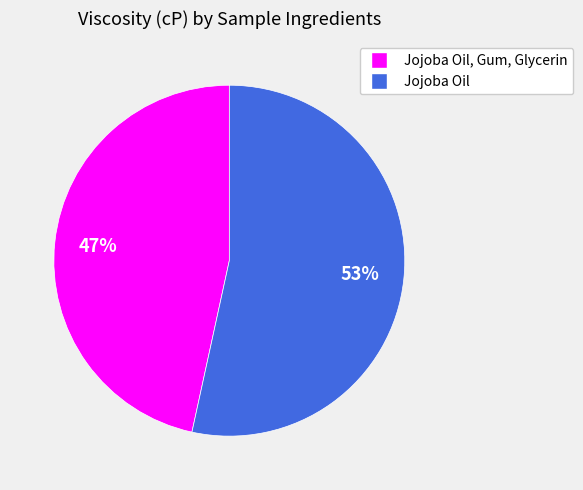

Is there any slice that represents more than half of the pie?

Yes